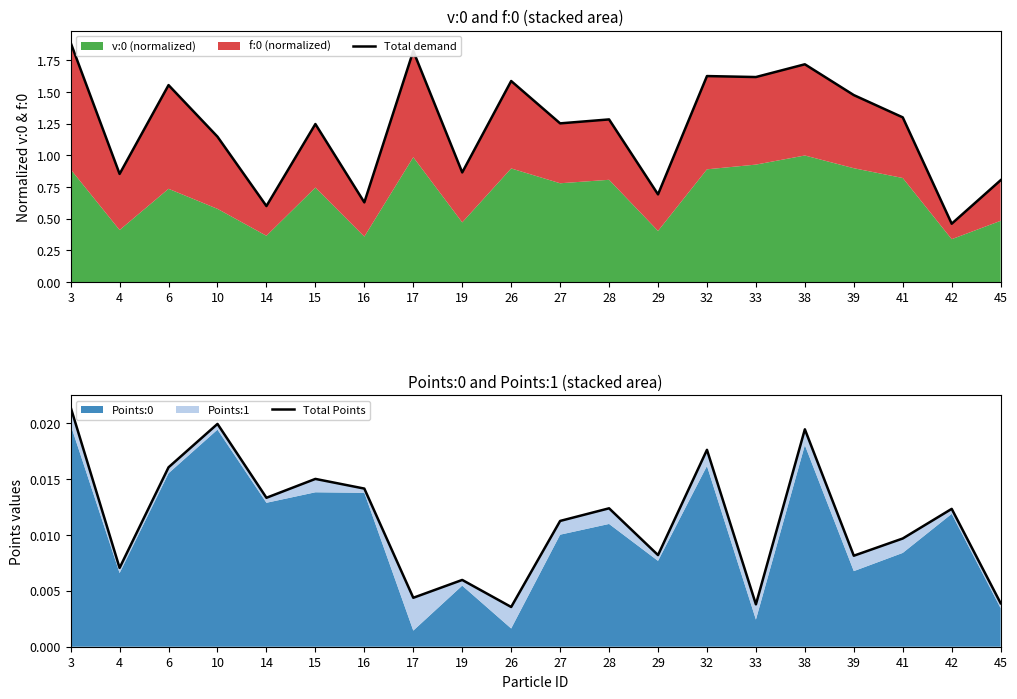

The value of Total demand at 32 is 0.5. True or false?

False